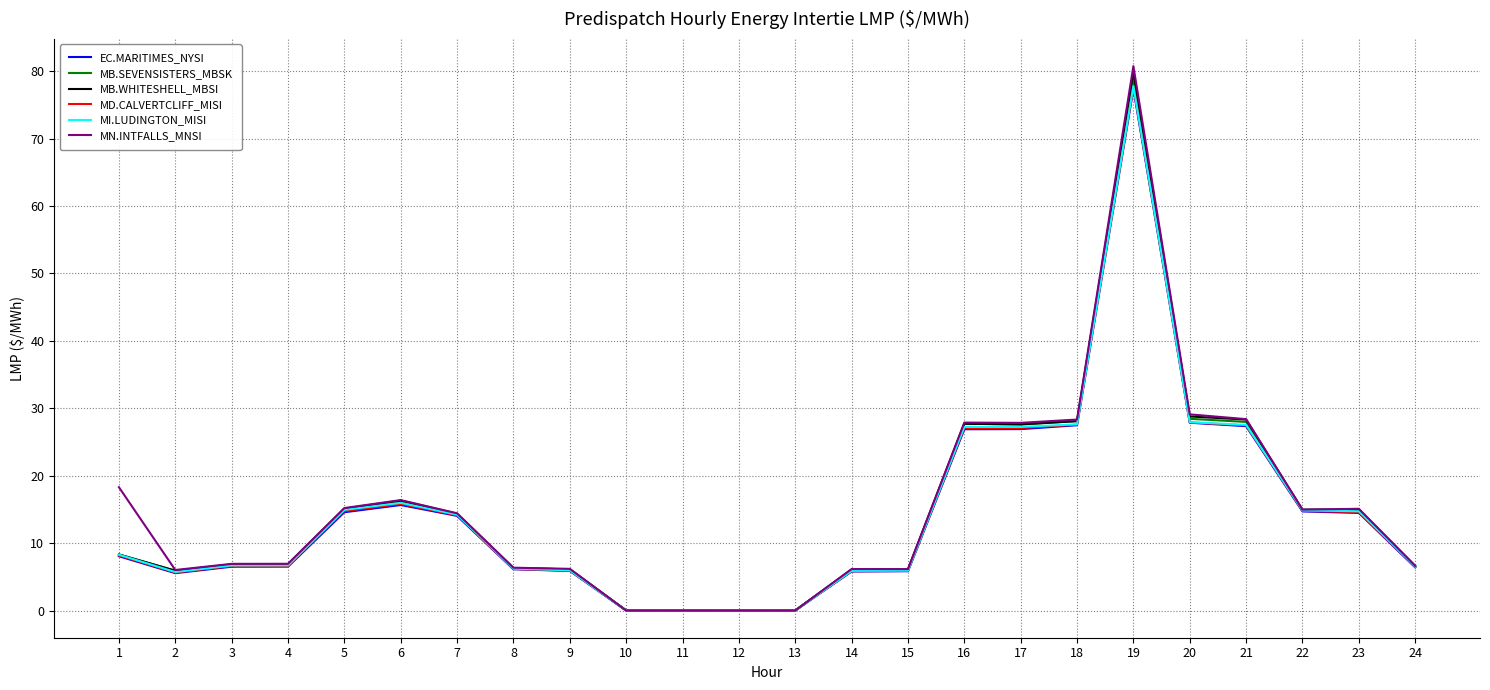

What are all the series names shown in the legend?

EC.MARITIMES_NYSI, MB.SEVENSISTERS_MBSK, MB.WHITESHELL_MBSI, MD.CALVERTCLIFF_MISI, MI.LUDINGTON_MISI, MN.INTFALLS_MNSI